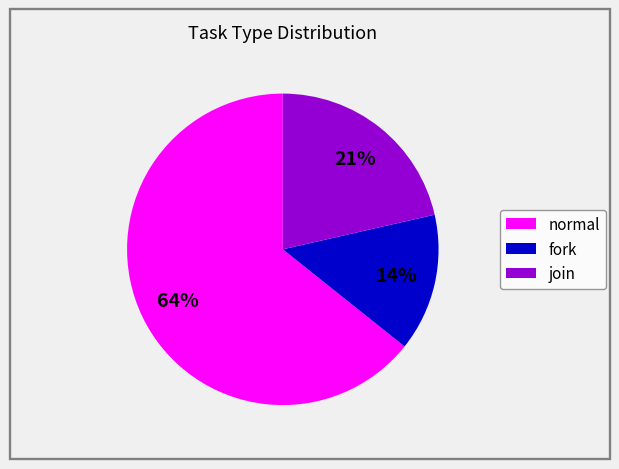

The join slice represents 21% of the pie. True or false?

True